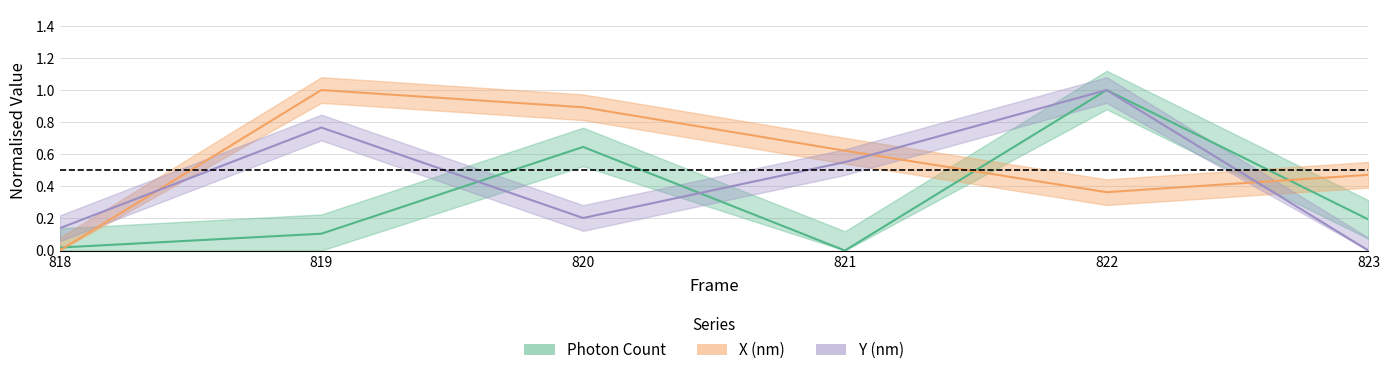

Is it true that Photon Count equals 0.3 at 823?

False